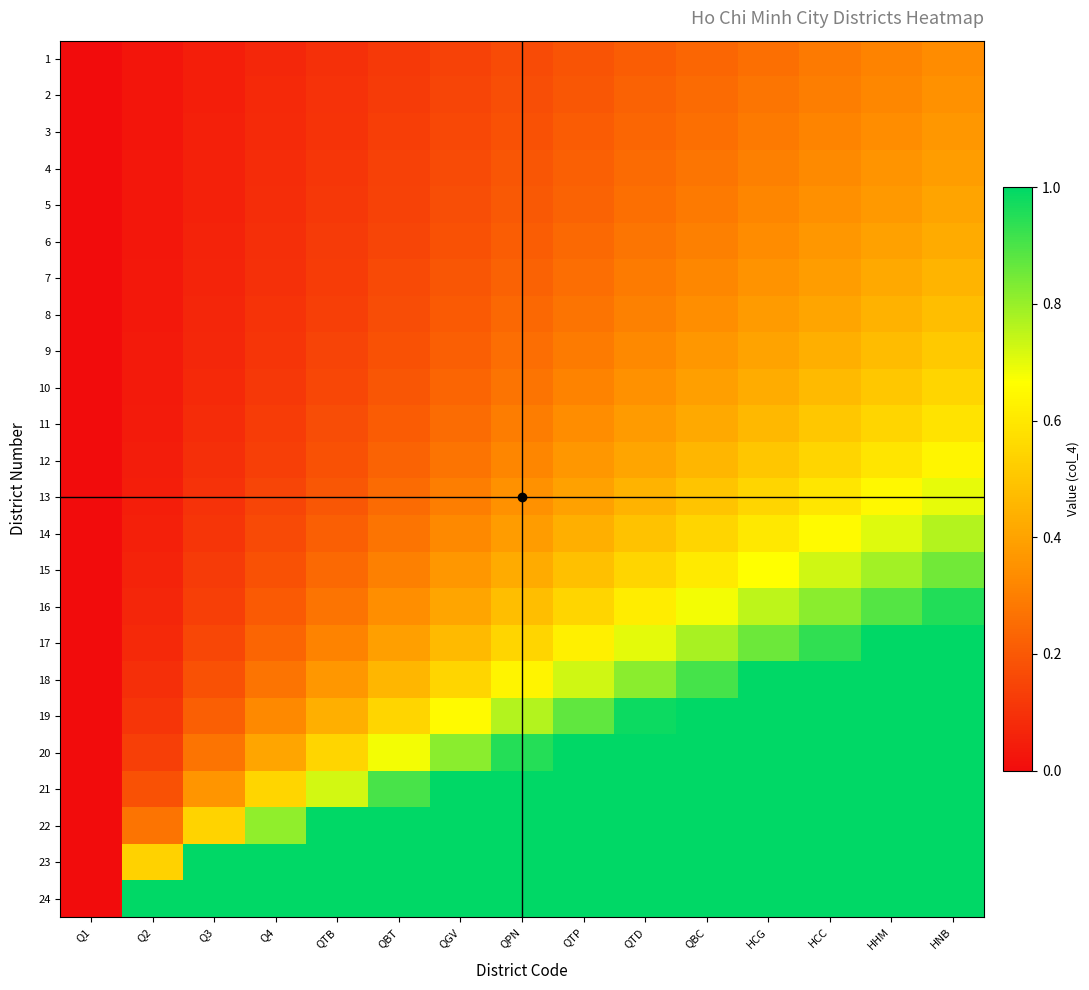

Between QTD and HCC, which series saw the biggest shift?

17